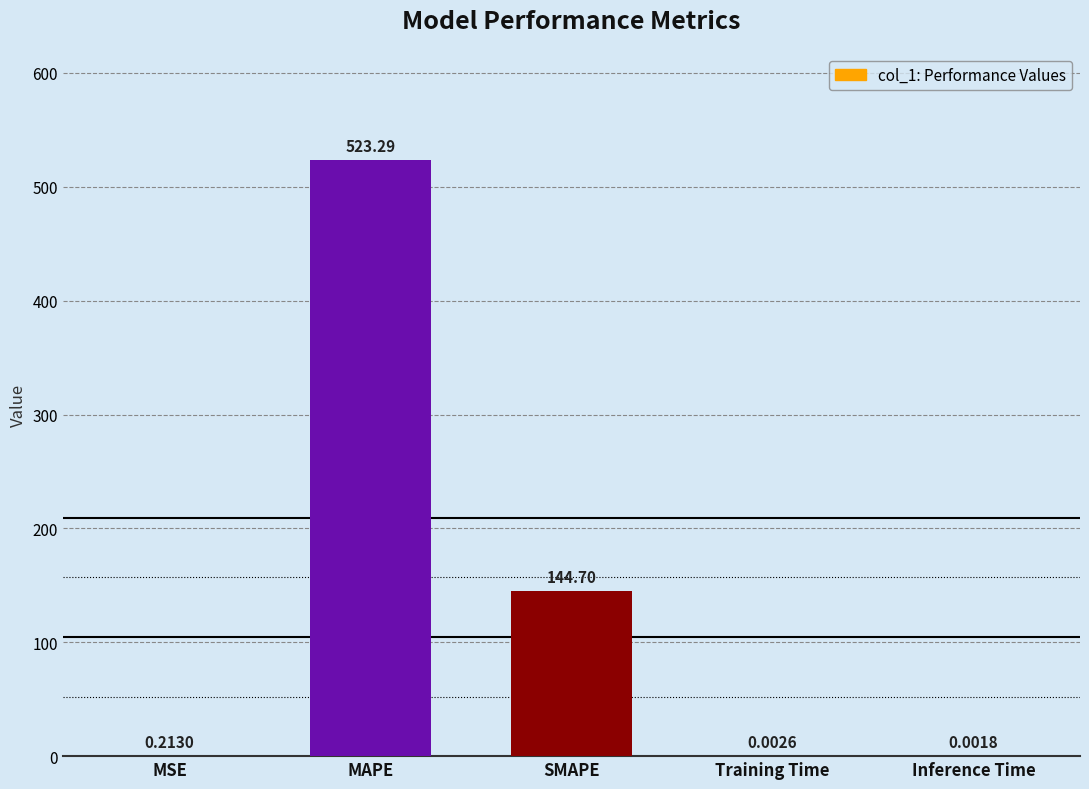

What is the sum of the values at MAPE and SMAPE?

668.0